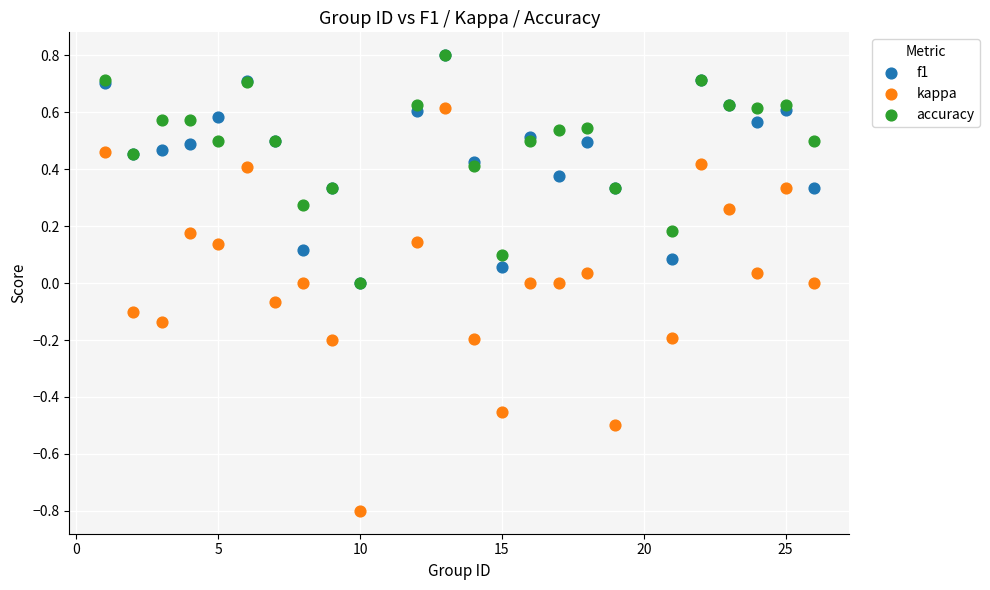

What are all the series names shown in the legend?

f1, kappa, accuracy